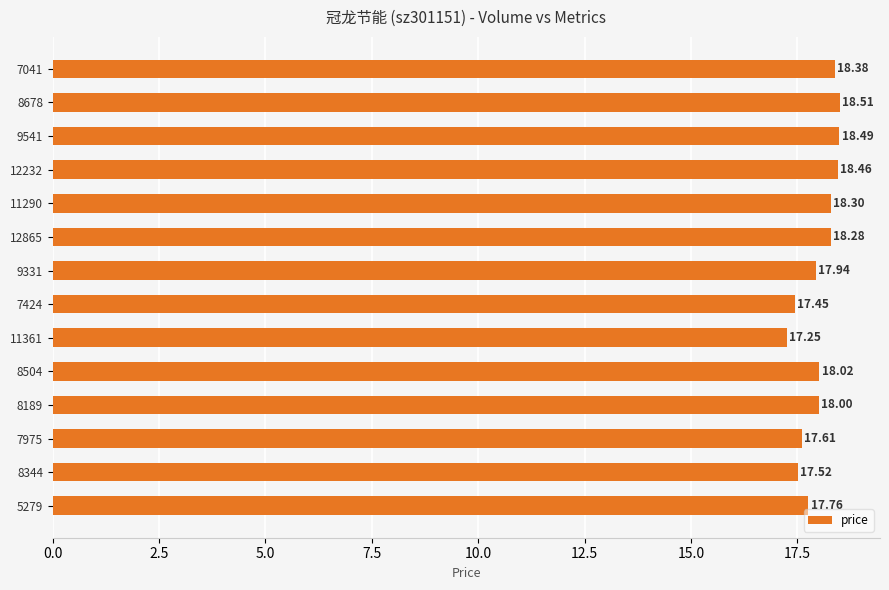

What is the average value?

18.0